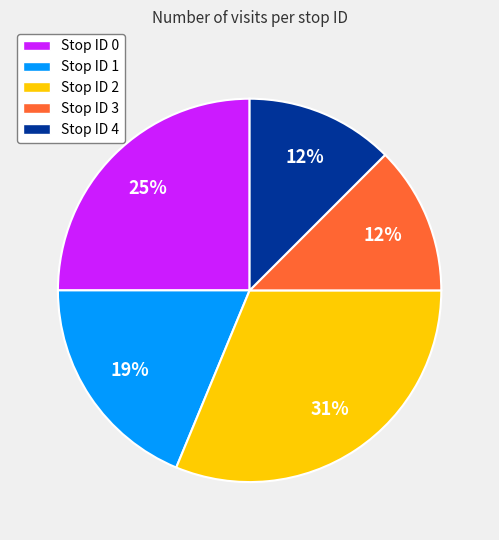

The Stop ID 0 slice represents 32% of the pie. True or false?

False